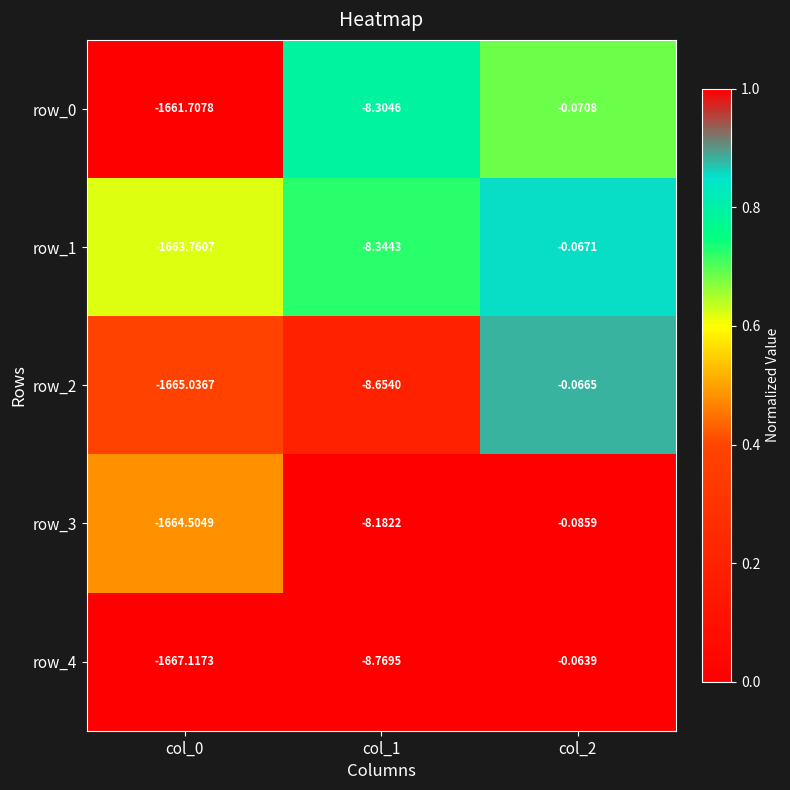

Which series has the largest total across all categories?

row_0